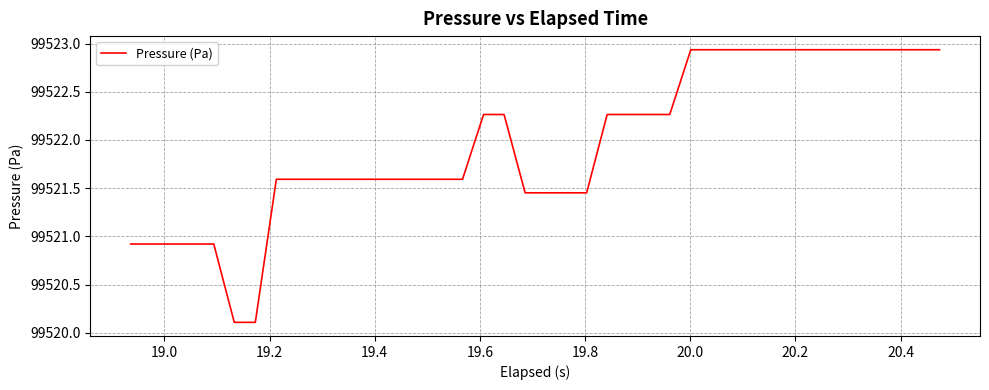

How many distinct data groups are displayed?

1